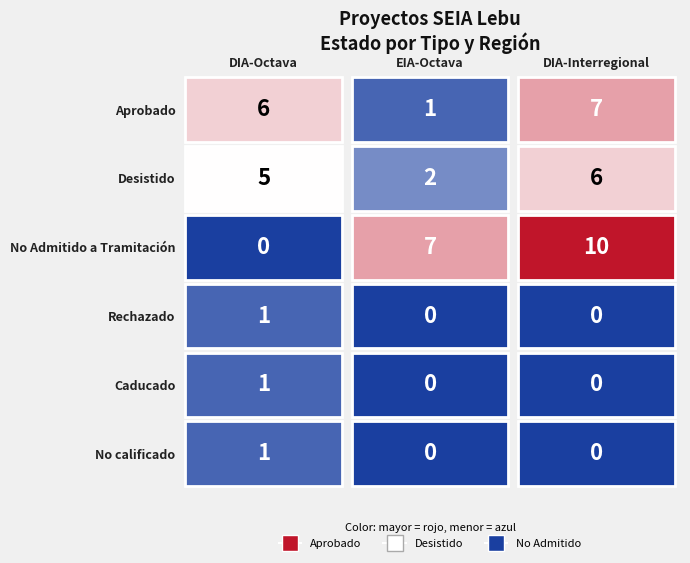

Rank the series at EIA-Octava from highest to lowest value.

No Admitido a Tramitación, Desistido, Aprobado, Rechazado, Caducado, No calificado